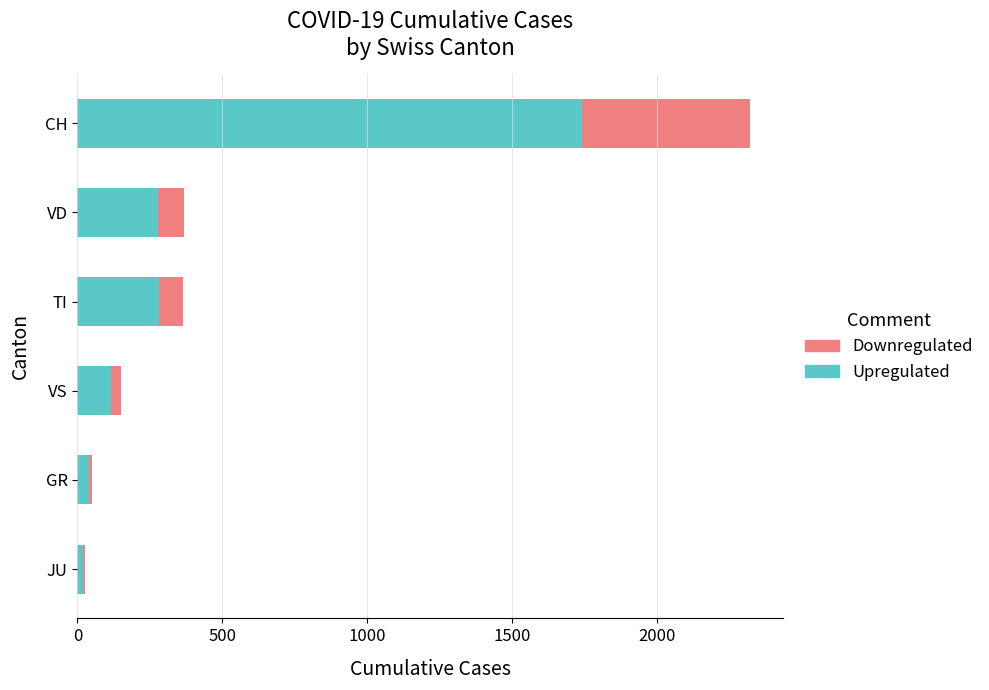

The Upregulated series shows 283.1 at TI. True or false?

True